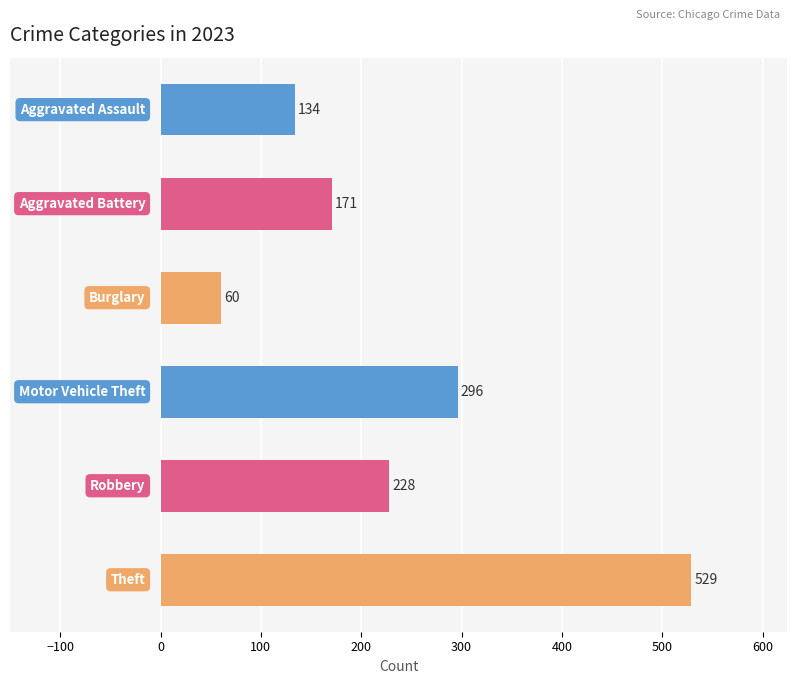

What is the value of the 5th bar from the top?

228